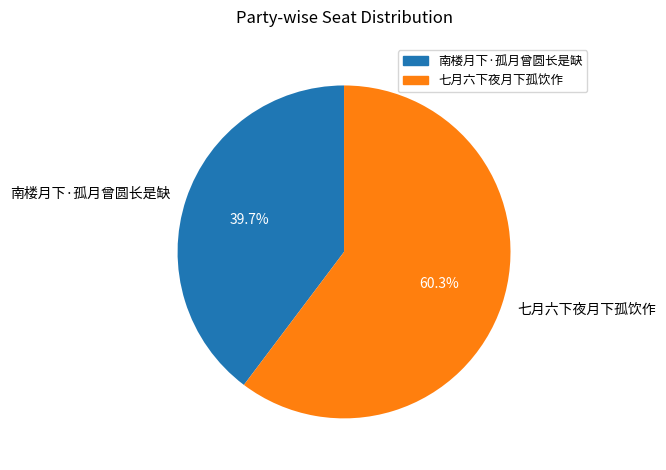

To the nearest percent, what is the difference between the 南楼月下·孤月曾圆长是缺 and 七月六下夜月下孤饮作 slice percentages?

21%